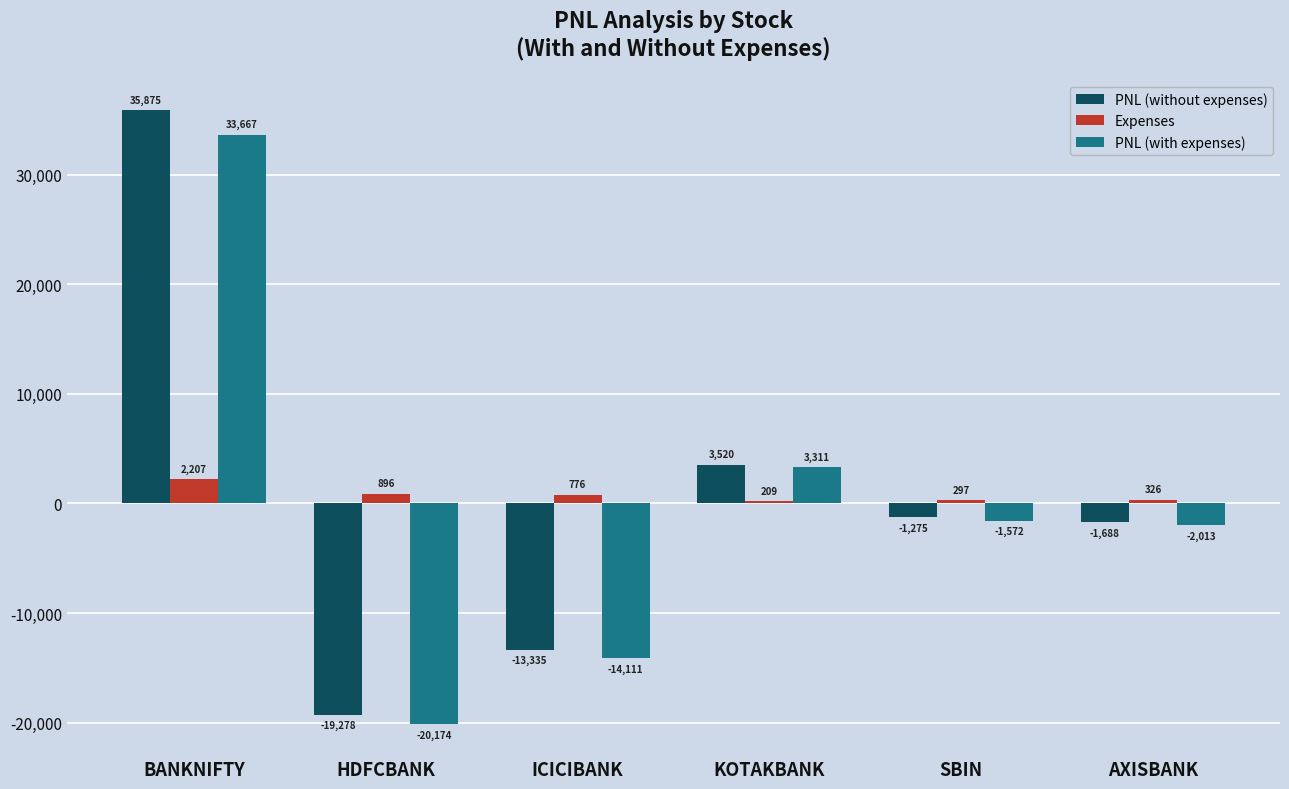

Which series has the widest spread of values?

PNL (without expenses)